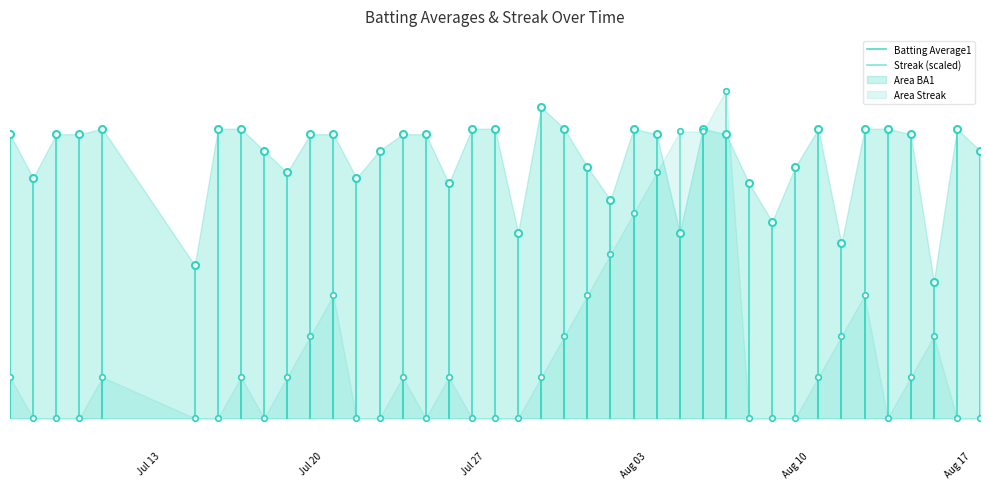

What are all the series names shown in the legend?

Batting Average1, Streak (scaled)